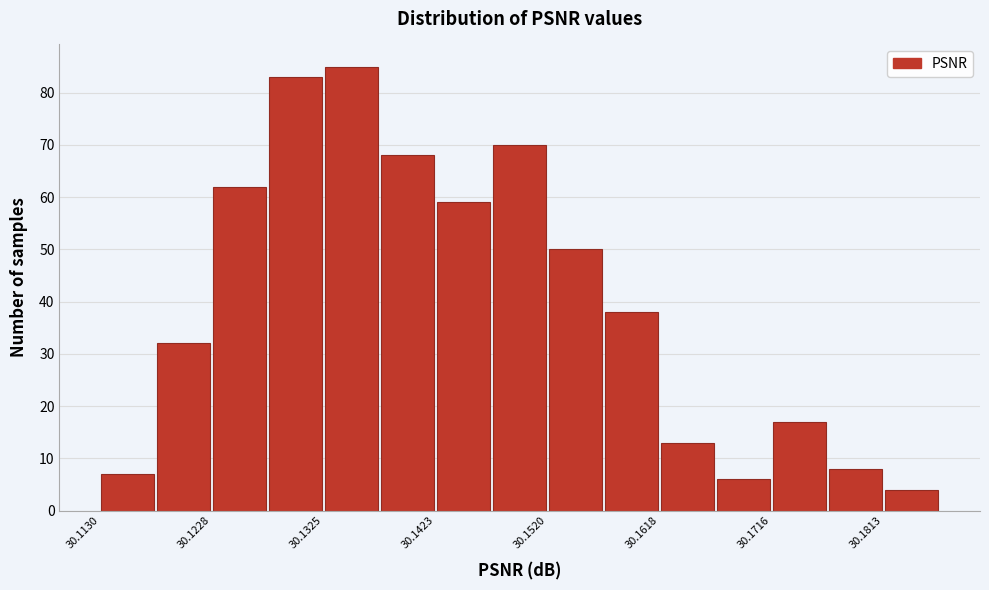

Reading left to right, list every bar in this chart as the range it spans on the x-axis followed by its height. Neither the bar edges nor the heights are printed on the chart, so give them approximately, as read against the axes.

30.113 to 30.118: 7
30.118 to 30.123: 32
30.123 to 30.128: 62
30.128 to 30.133: 83
30.133 to 30.137: 85
30.137 to 30.142: 68
30.142 to 30.147: 59
30.147 to 30.152: 70
30.152 to 30.157: 50
30.157 to 30.162: 38
30.162 to 30.167: 13
30.167 to 30.172: 6
30.172 to 30.176: 17
30.176 to 30.181: 8
30.181 to 30.186: 4